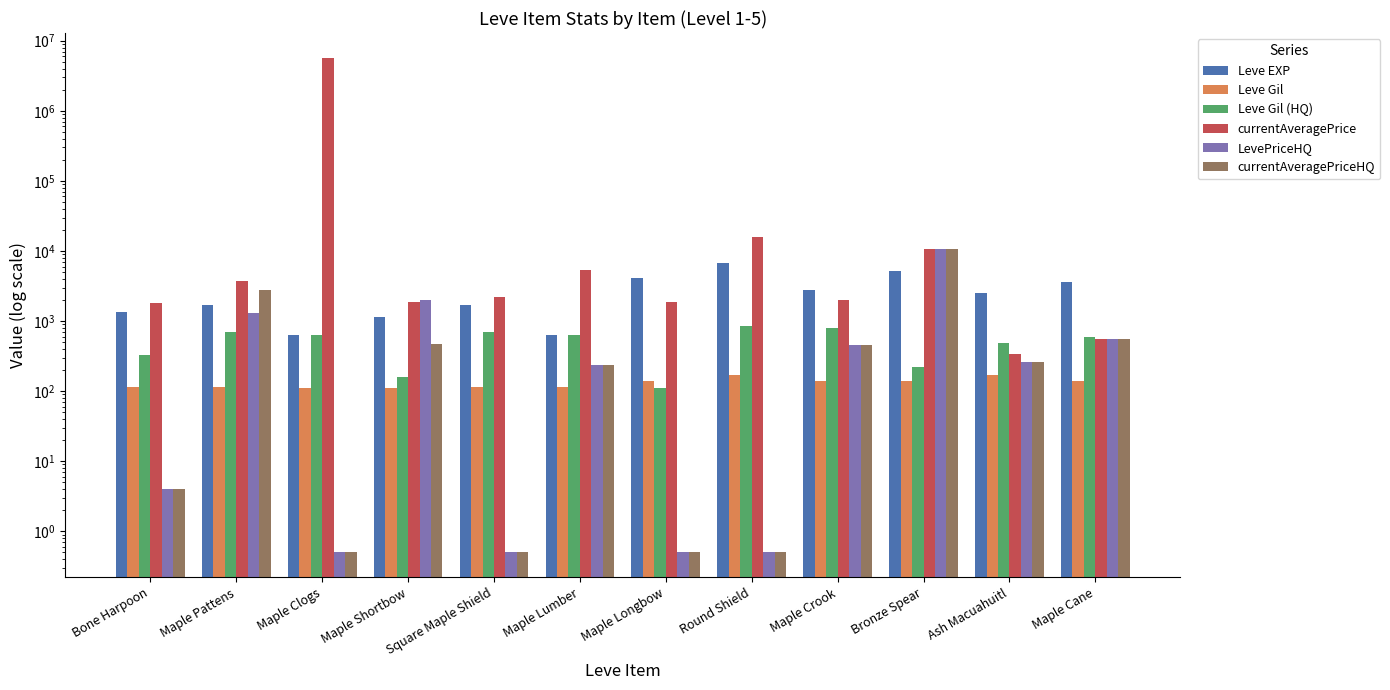

Reading left to right, transcribe all the data shown in this chart.

Leve EXP: Bone Harpoon=1330.0	Maple Pattens=1690.0	Maple Clogs=630.0	Maple Shortbow=1160.0	Square Maple Shield=1690.0	Maple Lumber=630.0	Maple Longbow=4110.0	Round Shield=6840.0	Maple Crook=2790.0	Bronze Spear=5220.0	Ash Macuahuitl=2490.0	Maple Cane=3600.0
Leve Gil: Bone Harpoon=113.0	Maple Pattens=113.0	Maple Clogs=112.0	Maple Shortbow=112.0	Square Maple Shield=113.0	Maple Lumber=113.0	Maple Longbow=140.0	Round Shield=168.0	Maple Crook=139.0	Bronze Spear=140.0	Ash Macuahuitl=170.0	Maple Cane=139.0
Leve Gil (HQ): Bone Harpoon=330.0	Maple Pattens=690.0	Maple Clogs=630.0	Maple Shortbow=160.0	Square Maple Shield=690.0	Maple Lumber=630.0	Maple Longbow=110.0	Round Shield=840.0	Maple Crook=790.0	Bronze Spear=220.0	Ash Macuahuitl=490.0	Maple Cane=600.0
currentAveragePrice: Bone Harpoon=1820.0	Maple Pattens=3763.0	Maple Clogs=5715828.0	Maple Shortbow=1893.0	Square Maple Shield=2219.0	Maple Lumber=5361.0	Maple Longbow=1894.0	Round Shield=15611.0	Maple Crook=1997.0	Bronze Spear=10759.0	Ash Macuahuitl=335.0	Maple Cane=550.0
LevePriceHQ: Bone Harpoon=4.0	Maple Pattens=1300.0	Maple Clogs=0.5	Maple Shortbow=2029.0	Square Maple Shield=0.5	Maple Lumber=235.0	Maple Longbow=0.5	Round Shield=0.5	Maple Crook=450.0	Bronze Spear=10759.0	Ash Macuahuitl=257.0	Maple Cane=550.0
currentAveragePriceHQ: Bone Harpoon=4.0	Maple Pattens=2764.0	Maple Clogs=0.5	Maple Shortbow=477.0	Square Maple Shield=0.5	Maple Lumber=235.0	Maple Longbow=0.5	Round Shield=0.5	Maple Crook=450.0	Bronze Spear=10759.0	Ash Macuahuitl=257.0	Maple Cane=550.0